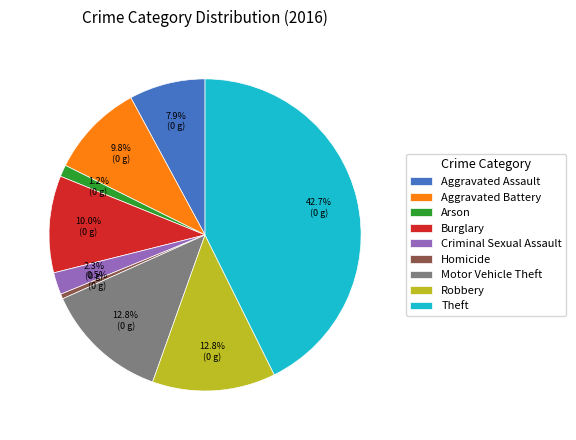

How many segments does this pie chart have?

9